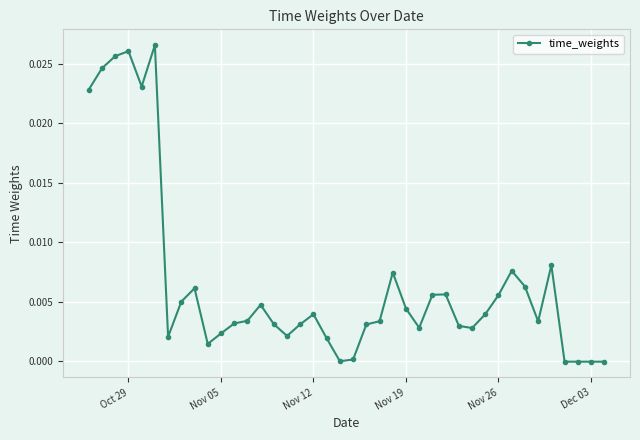

True or false: there are more than 2 points higher than both neighbors.

True